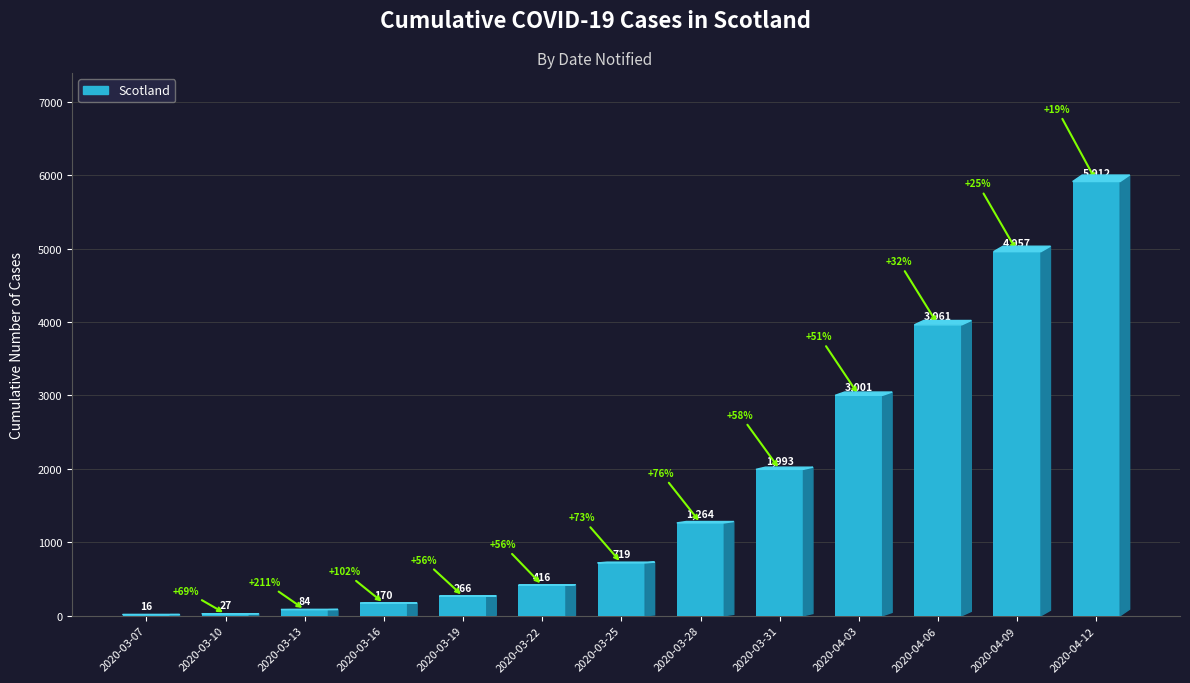

What is the maximum value shown in the chart?

5912